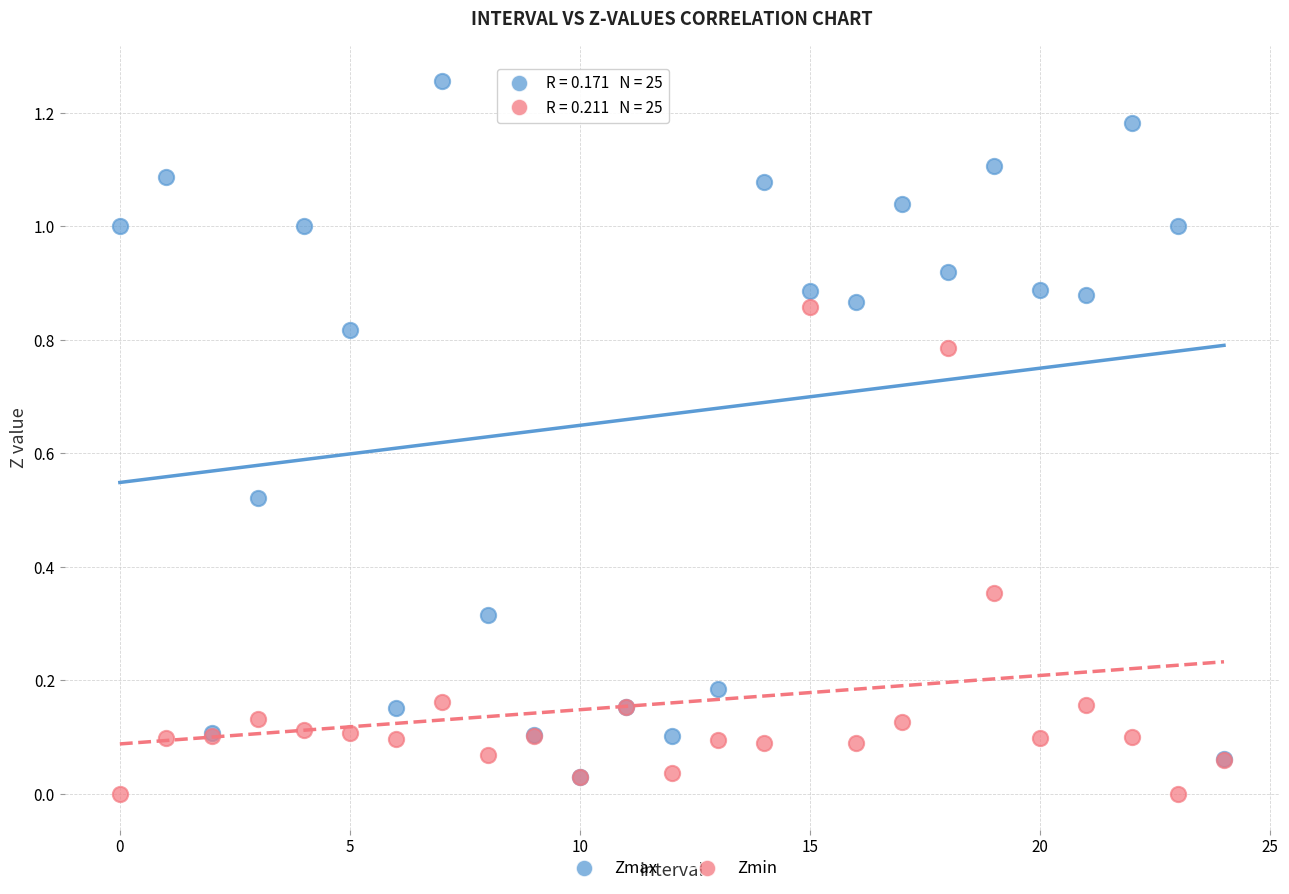

What are all the series names shown in the legend?

Zmax, Zmin